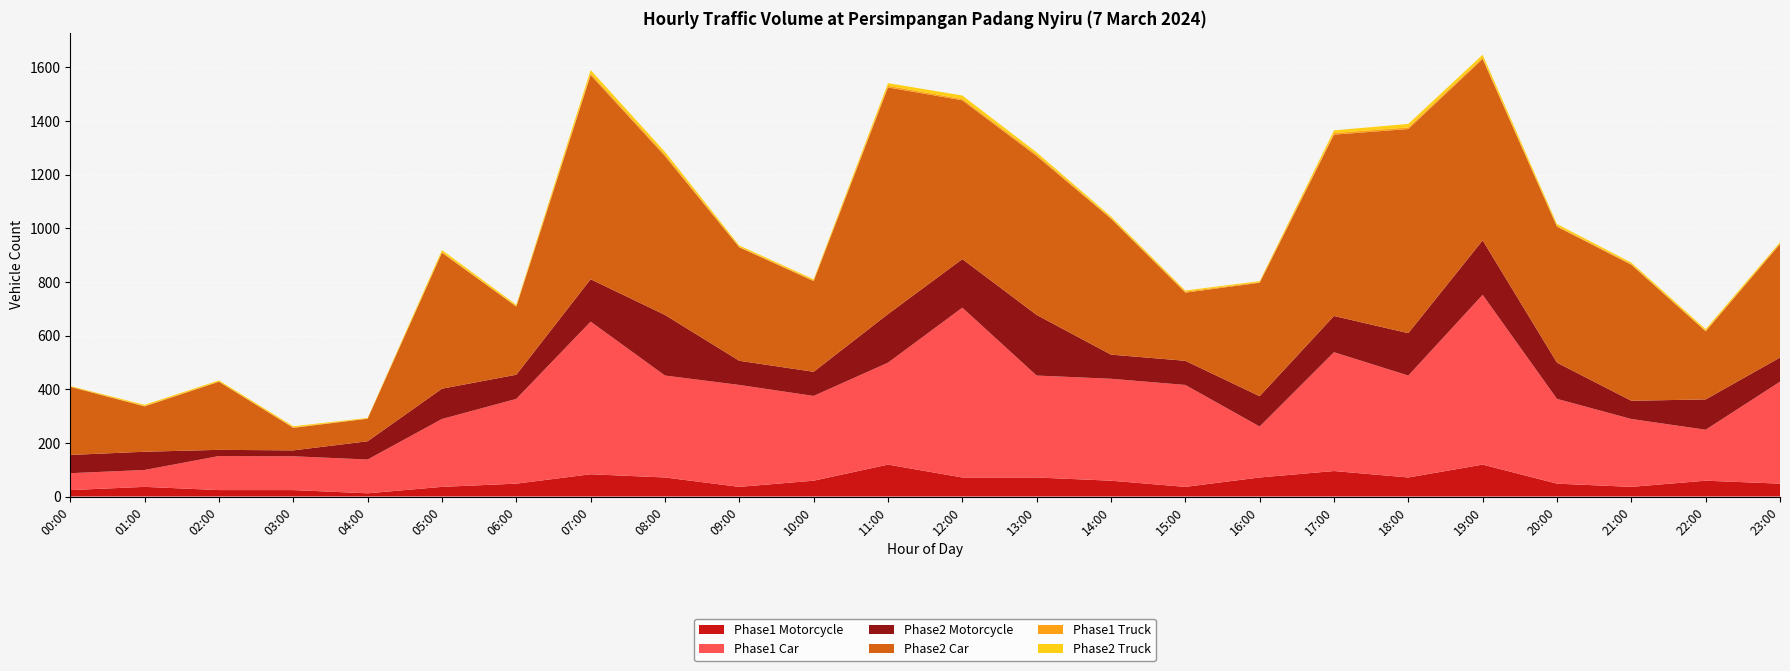

Reading left to right, transcribe all the data shown in this chart.

Phase1 Motorcycle: 24	36	24	24	12	36	48	83	71	36	59	119	71	71	59	36	71	95	71	119	48	36	59	48
Phase1 Car: 63	63	127	126	126	253	316	569	380	380	316	380	633	380	380	380	190	443	380	633	316	253	190	380
Phase2 Motorcycle: 68	68	23	22	68	113	90	158	226	90	90	181	181	226	90	90	113	135	158	203	135	68	113	90
Phase2 Car: 254	169	254	84	84	507	254	761	592	423	338	845	592	592	507	254	423	676	761	676	507	507	254	423
Phase1 Truck: 1	2	1	2	1	2	2	6	6	2	3	6	5	6	2	4	2	6	6	5	3	3	2	2
Phase2 Truck: 2	4	4	4	2	8	5	13	10	5	4	10	13	8	6	4	4	10	13	11	7	5	6	5